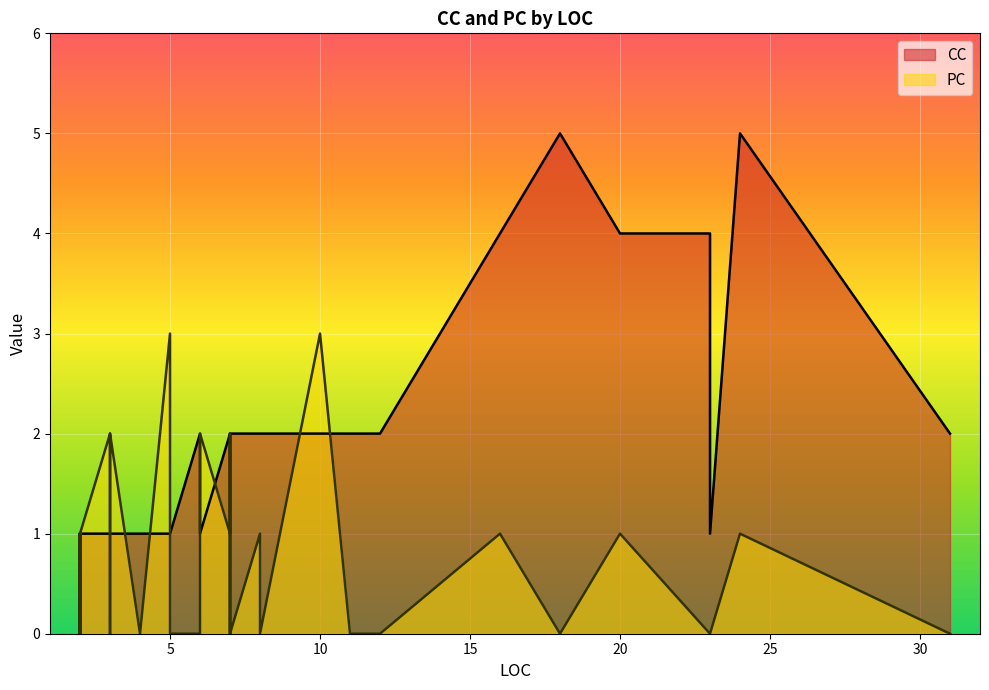

Which has a higher value, 7 or 2?

7